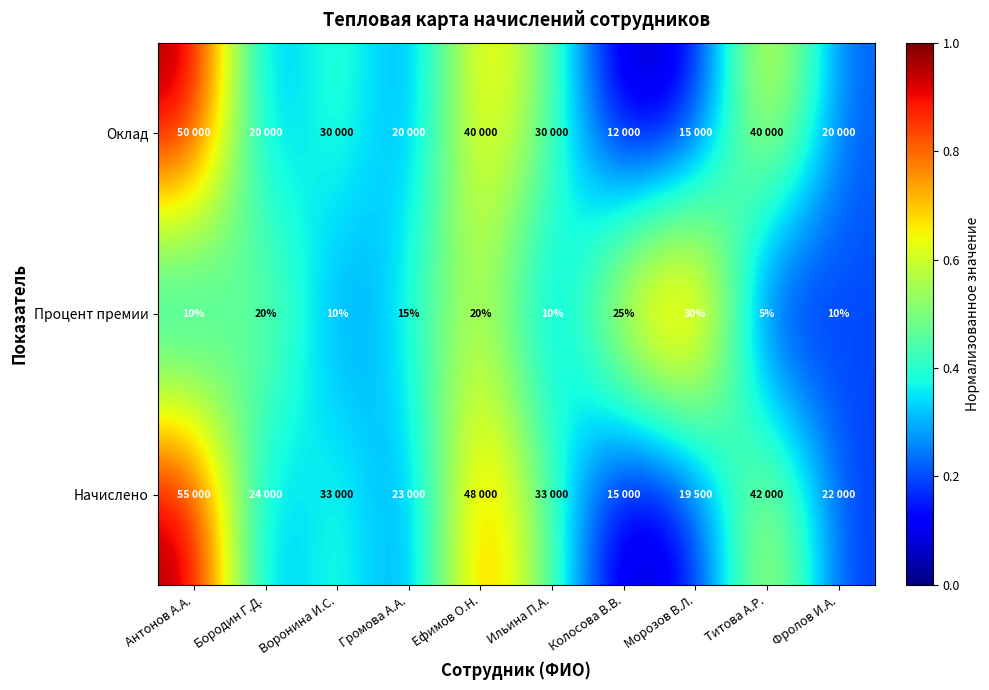

Which category has the highest value in the Процент премии series?

Морозов В.Л.